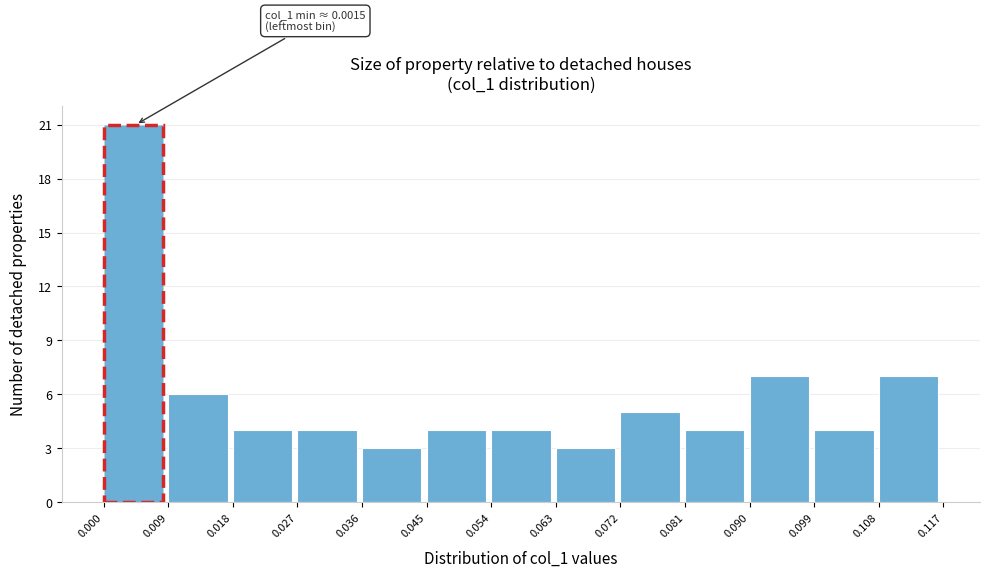

Over which range of the x-axis is the bar tallest?

0.000 to 0.009